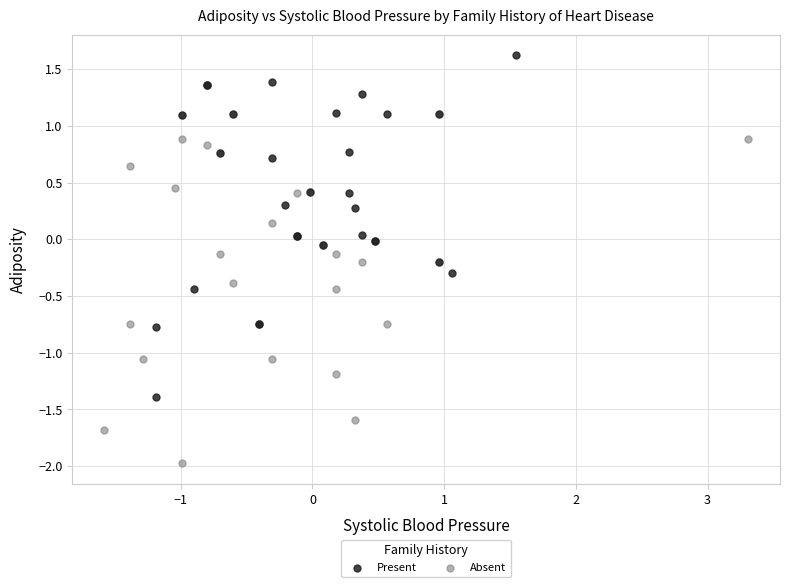

Which series contains the highest Y value?

Present